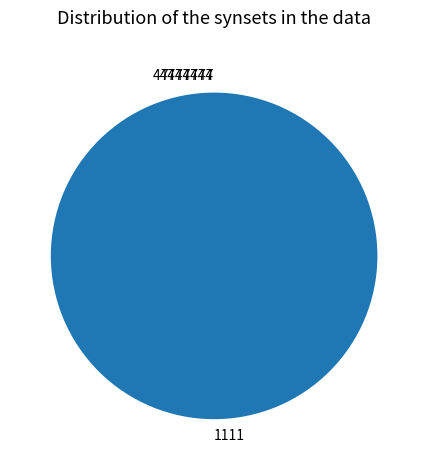

Which category has the biggest portion of the pie?

1111